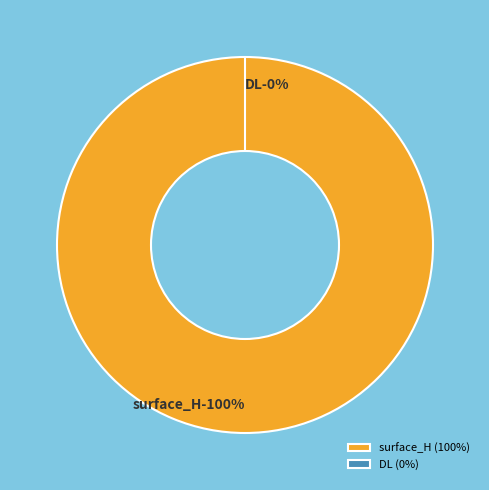

Does surface_H represent more than half of the total?

Yes